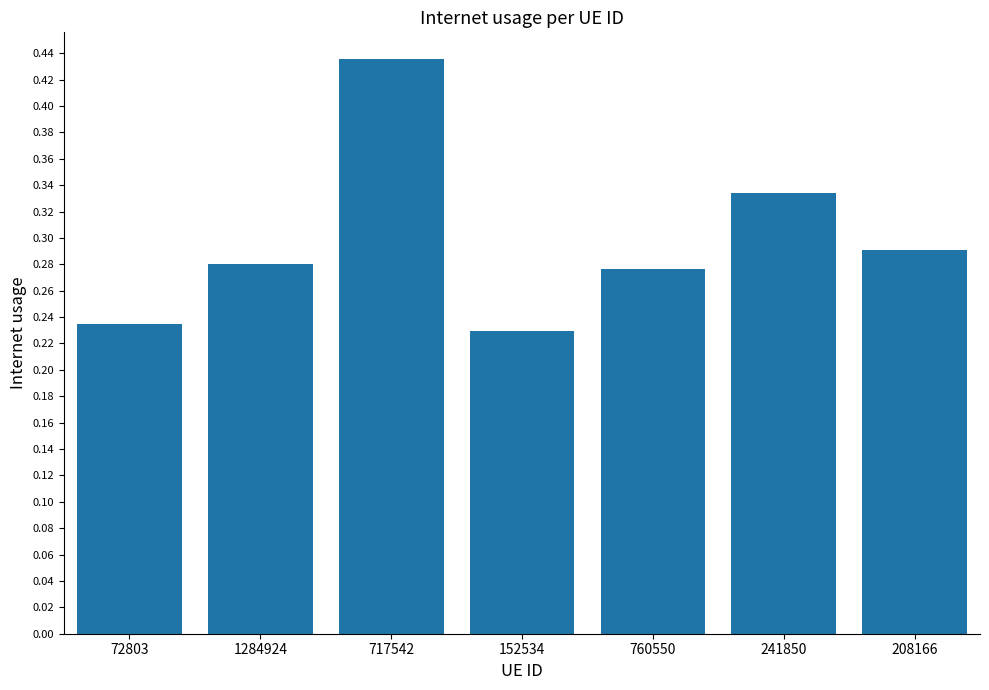

What is the sum of all values?

2.1